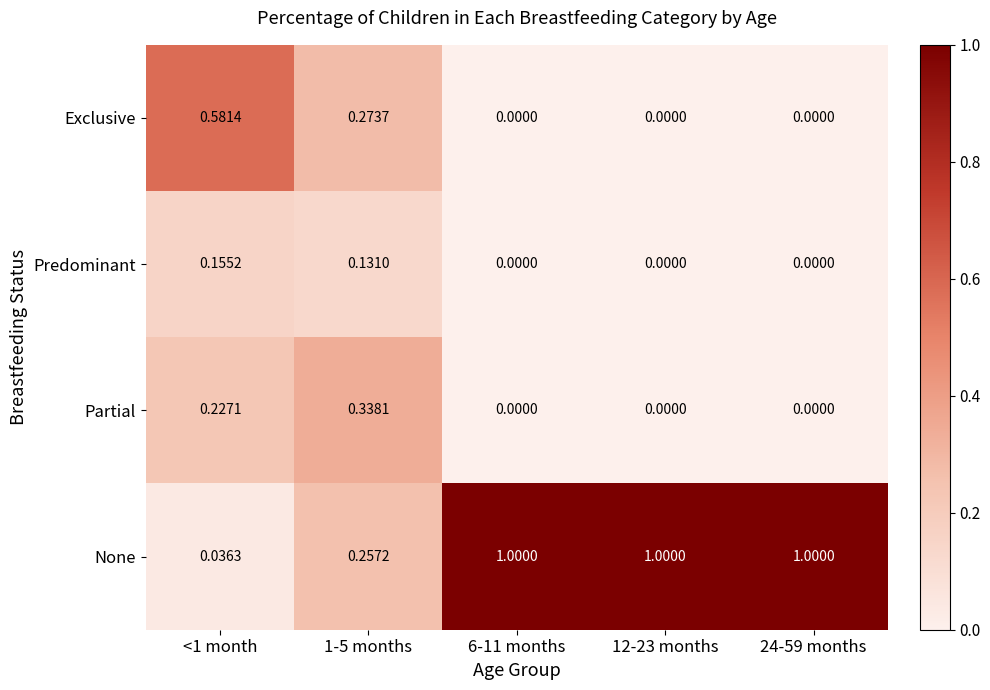

Which series has the largest range (max minus min)?

None